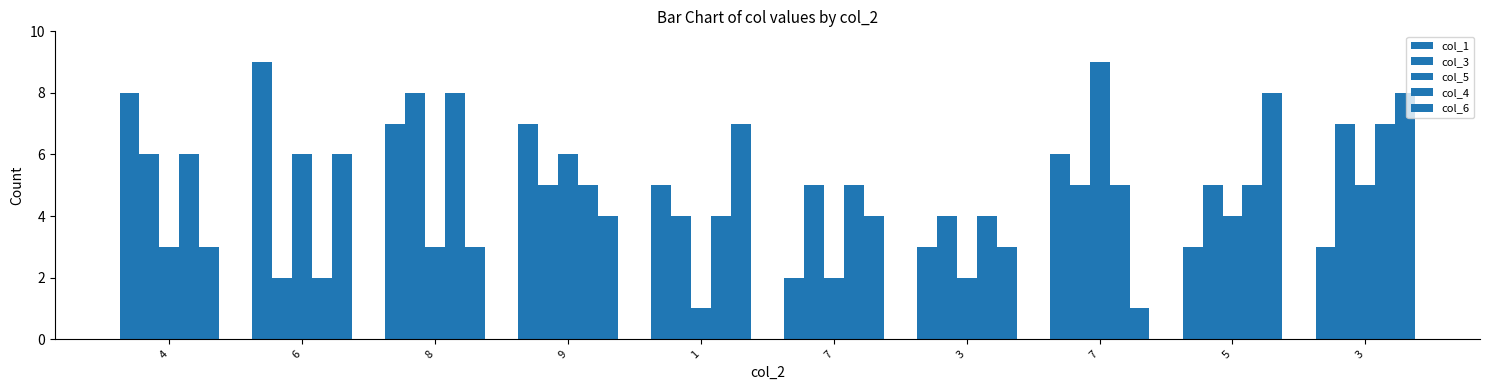

At how many categories does at least one series exceed 5?

8